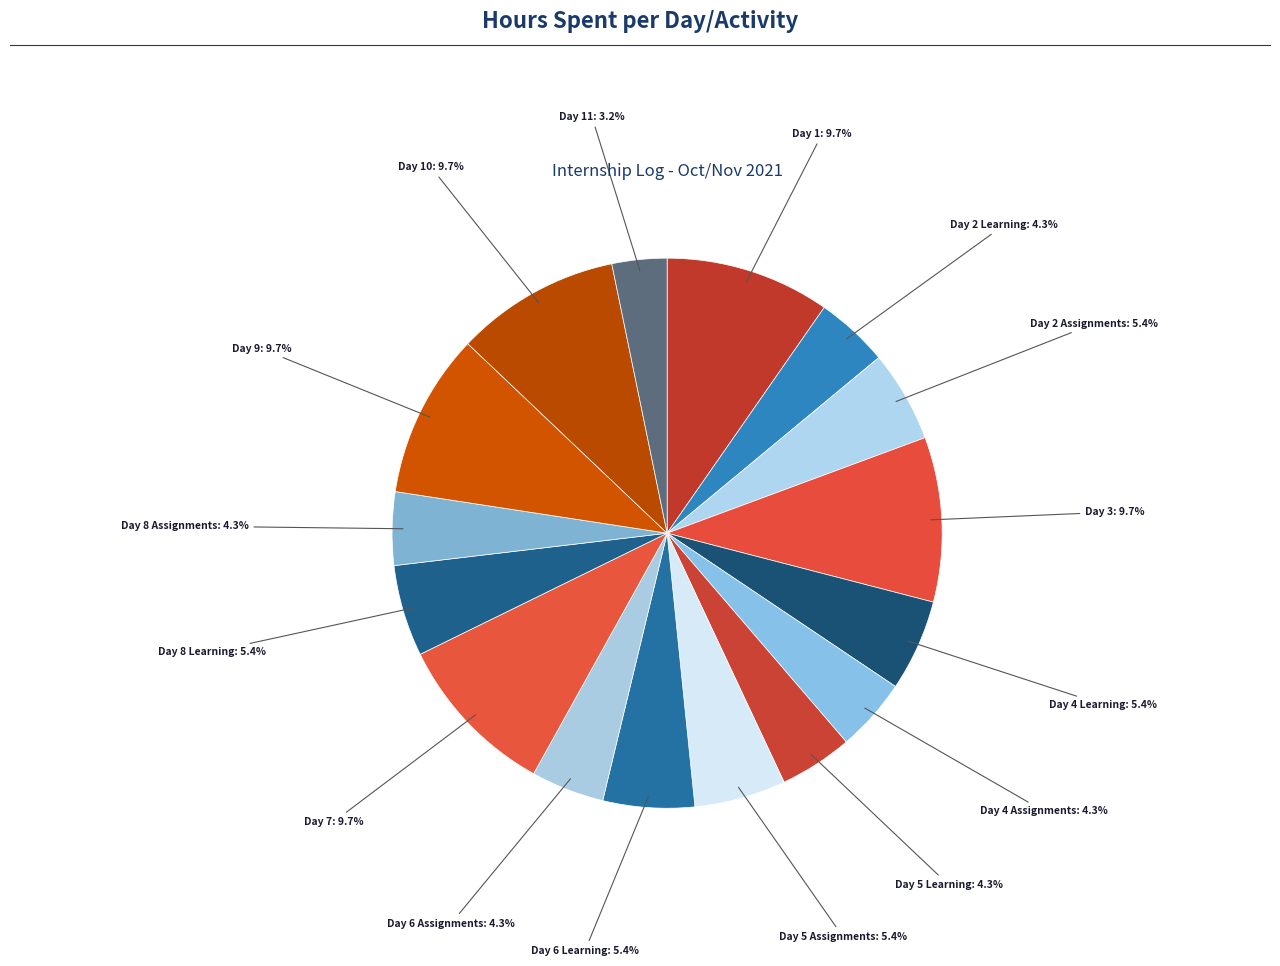

Count the number of slices in the pie.

16